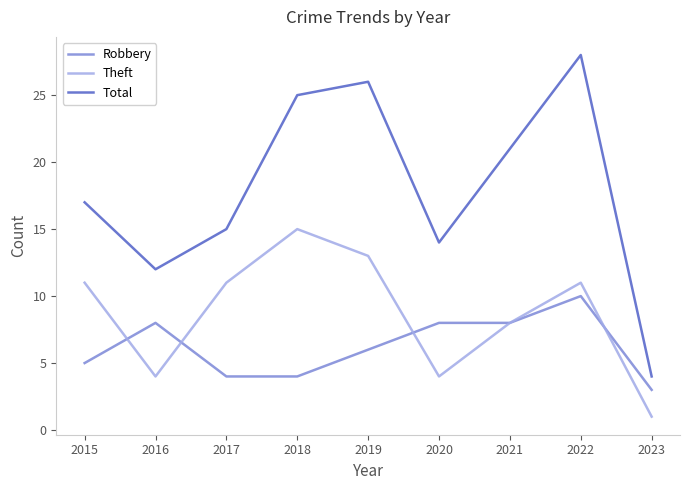

What is the maximum value shown in the chart?

28